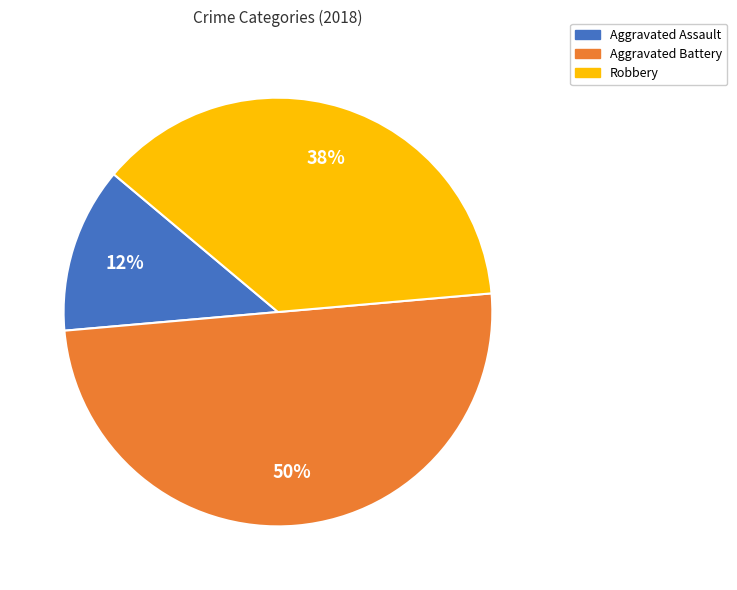

Does Robbery account for over 50% of the chart?

No